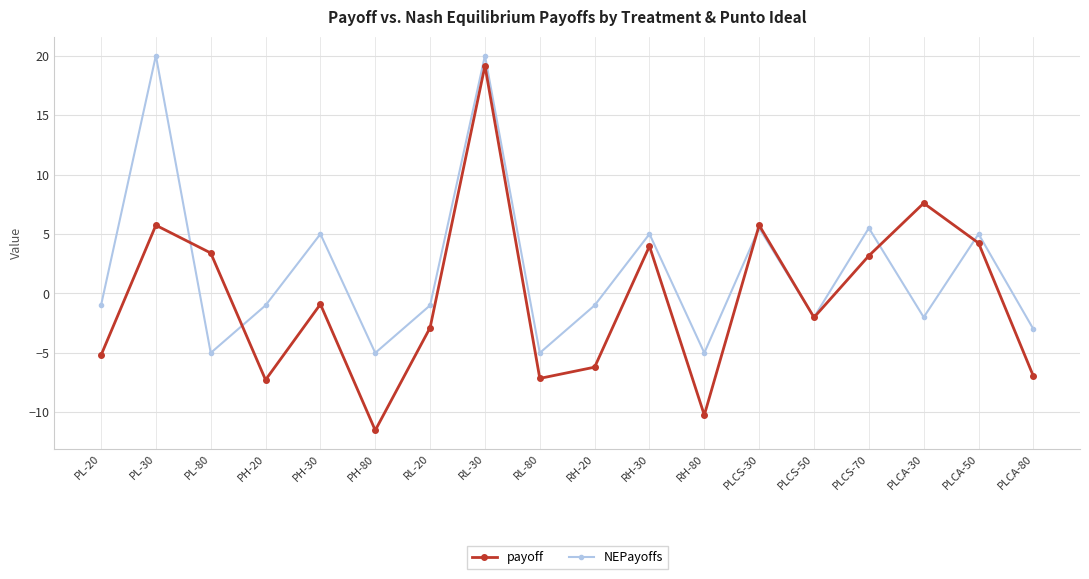

The NEPayoffs series shows 26.7 at RL-30. True or false?

False